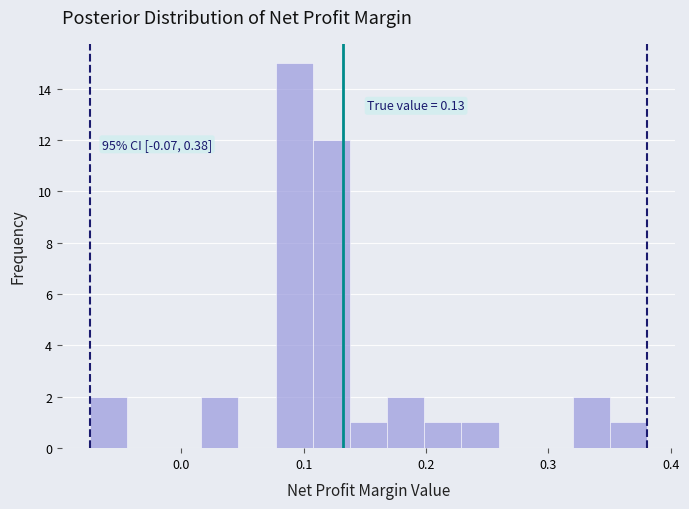

Around what value on the x-axis is the tallest bar? Give the approximate position of its centre, as read against the axis.

0.09